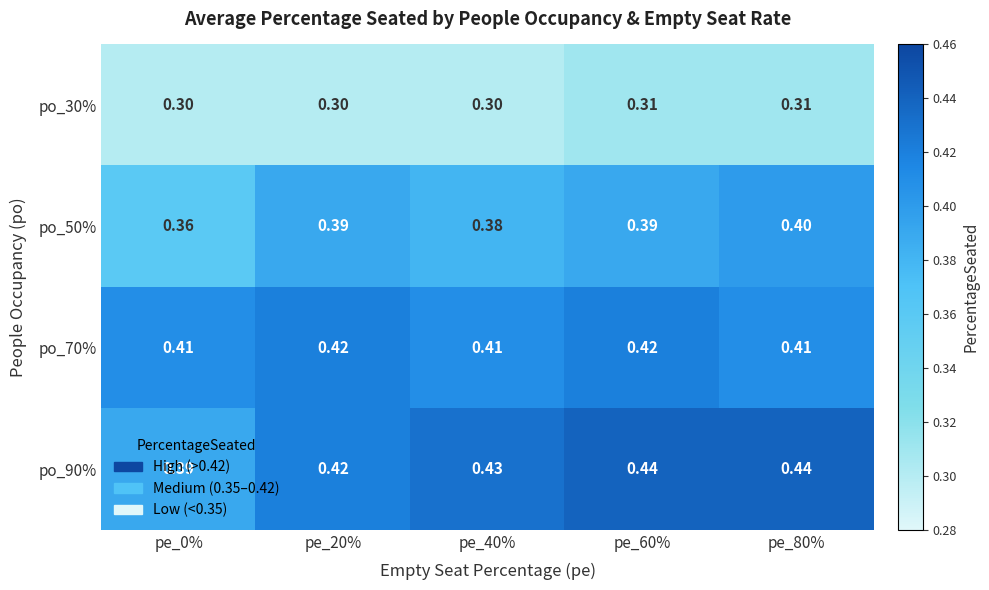

List the series in order of their peak value, highest first.

po_90%, po_70%, po_50%, po_30%